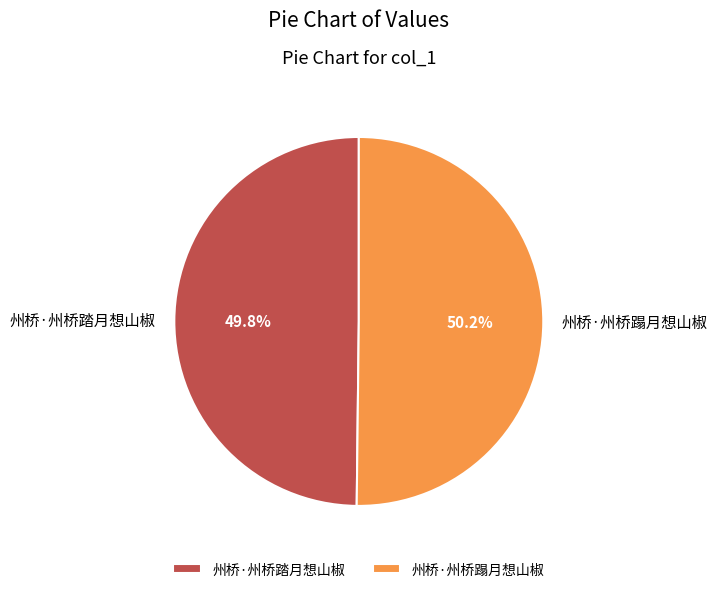

Is there any slice that represents more than half of the pie?

Yes